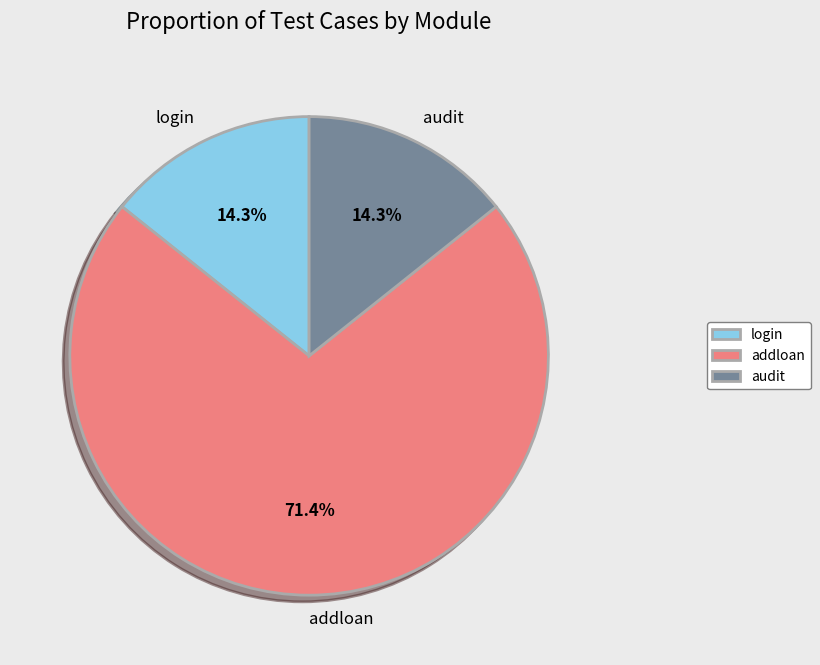

What percentage is NOT represented by audit?

85.7%